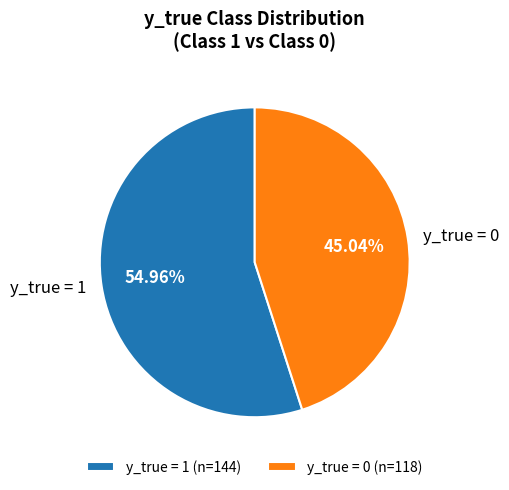

To the nearest percent, what is the difference between the largest and smallest slice percentages?

10%